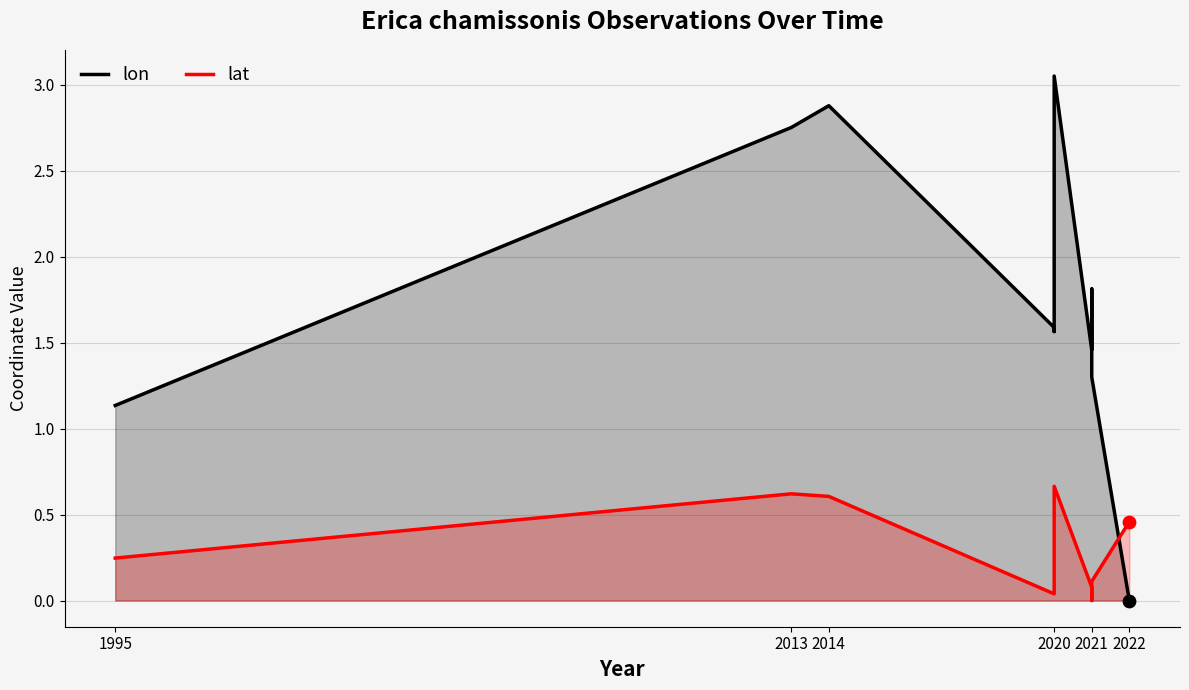

What is the total value across all series at 1995?

1.4